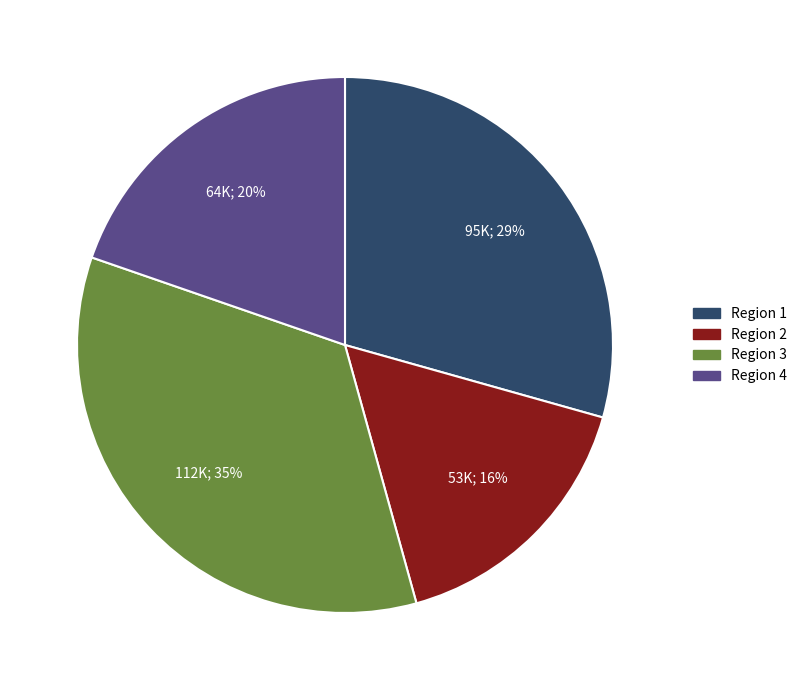

Is the sum of Region 1 and Region 3 greater than half?

Yes